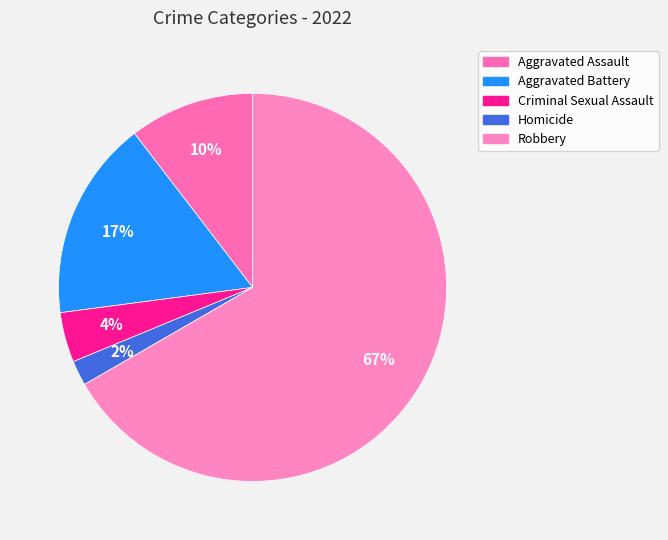

To the nearest percent, what is the average slice percentage?

20%